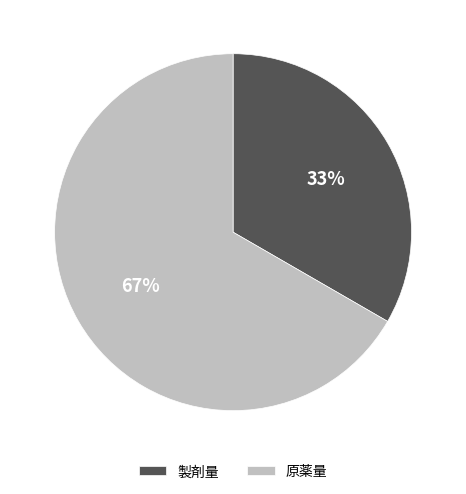

What is the largest slice in the pie chart?

原薬量